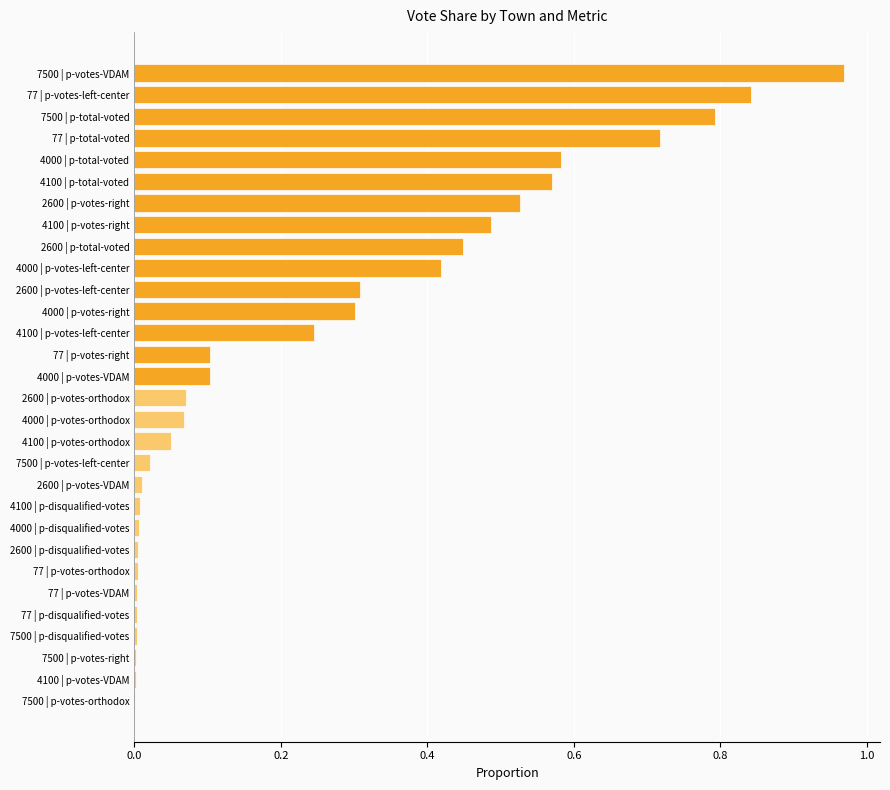

The value at 77 | p-votes-left-center is 0.8. True or false?

True